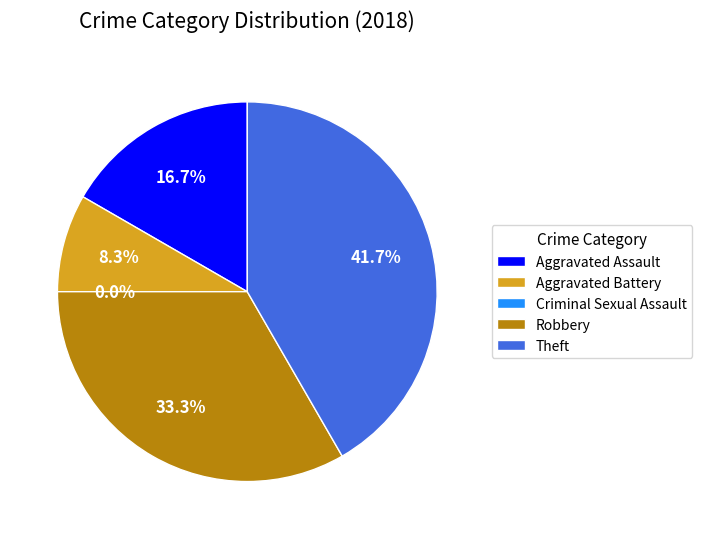

To the nearest percent, what is the difference between the Aggravated Assault and Aggravated Battery slice percentages?

8%